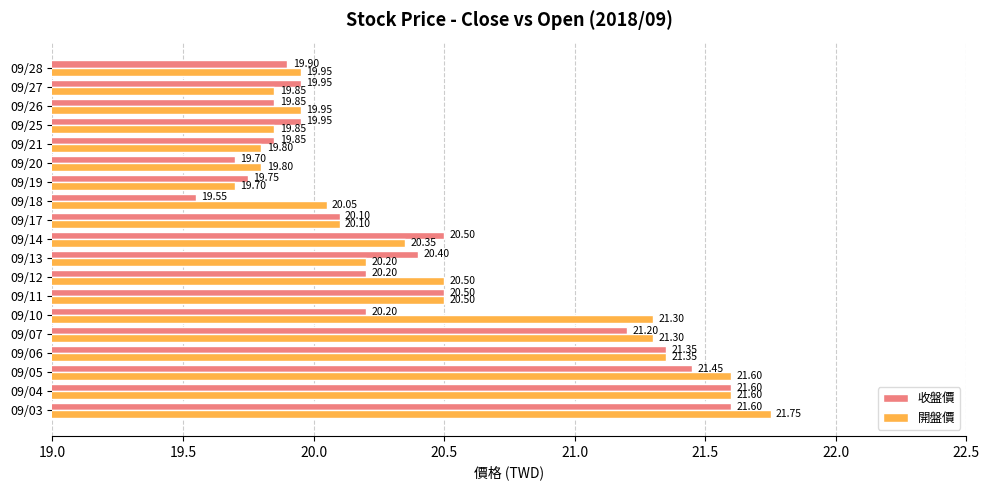

List the series in order of their overall mean, highest first.

開盤價, 收盤價